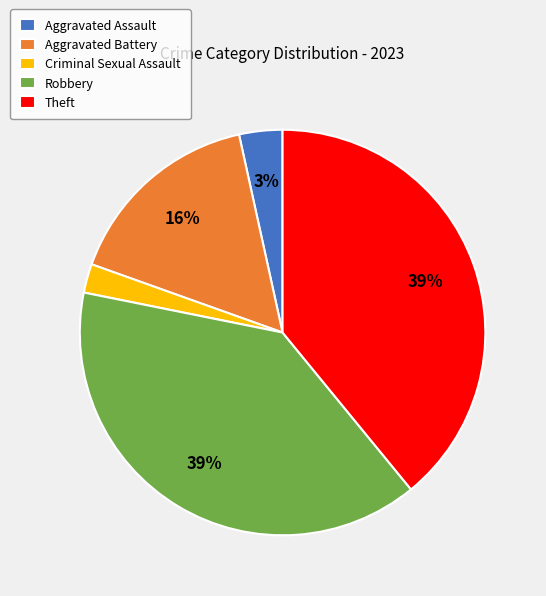

To the nearest percent, what is the average slice percentage?

20%